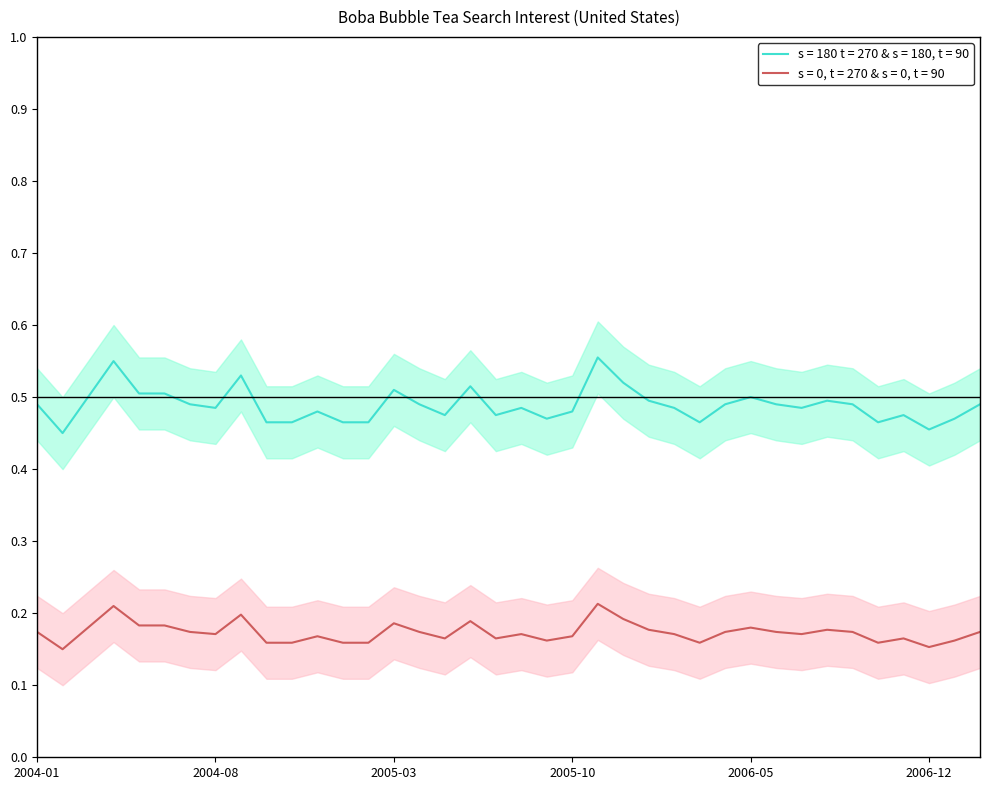

Reading right to left, what are all the values shown in this chart?

2007-02=0.5	2007-01=0.5	2006-12=0.5	2006-11=0.5	2006-10=0.5	2006-09=0.5	2006-08=0.5	2006-07=0.5	2006-06=0.5	2006-05=0.5	2006-04=0.5	2006-03=0.5	2006-02=0.5	2006-01=0.5	2005-12=0.5	2005-11=0.6	2005-10=0.5	2005-09=0.5	2005-08=0.5	2005-07=0.5	2005-06=0.5	2005-05=0.5	2005-04=0.5	2005-03=0.5	2005-02=0.5	2005-01=0.5	2004-12=0.5	2004-11=0.5	2004-10=0.5	2004-09=0.5	2004-08=0.5	2004-07=0.5	2004-06=0.5	2004-05=0.5	2004-04=0.6	2004-03=0.5	2004-02=0.5	2004-01=0.5